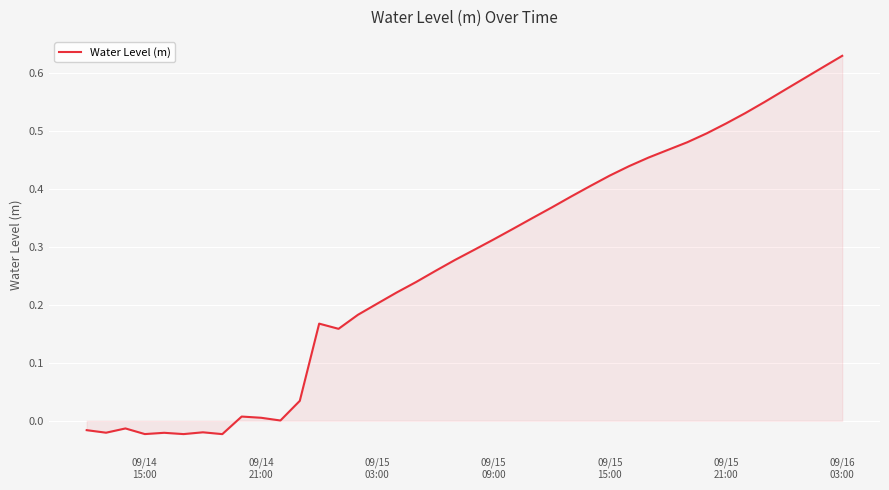

What is the maximum value shown in the chart?

0.6